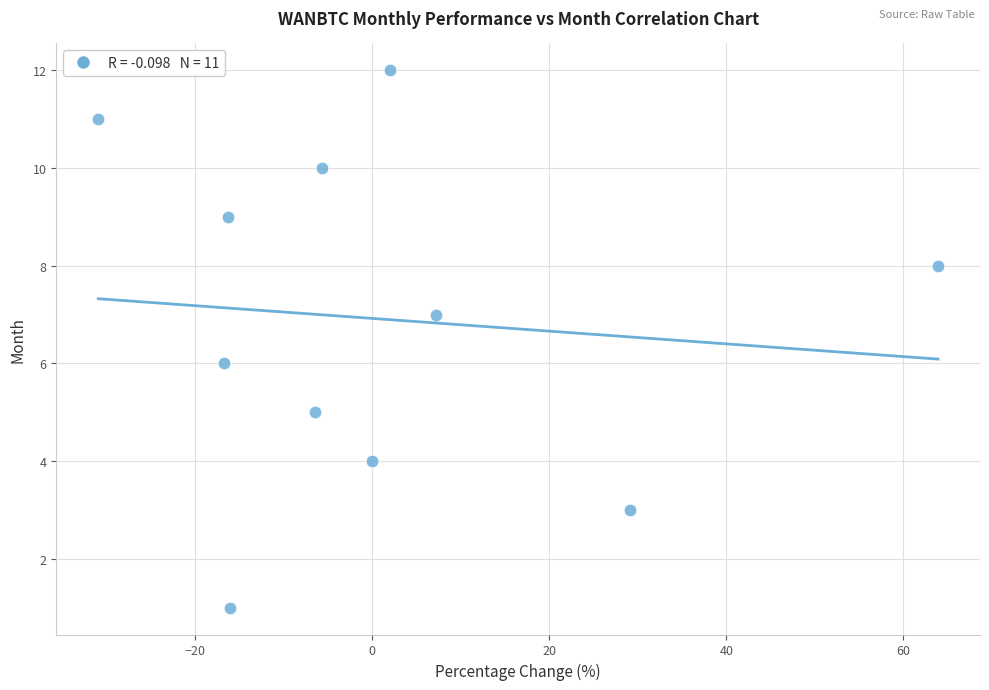

What is the average Y value?

7